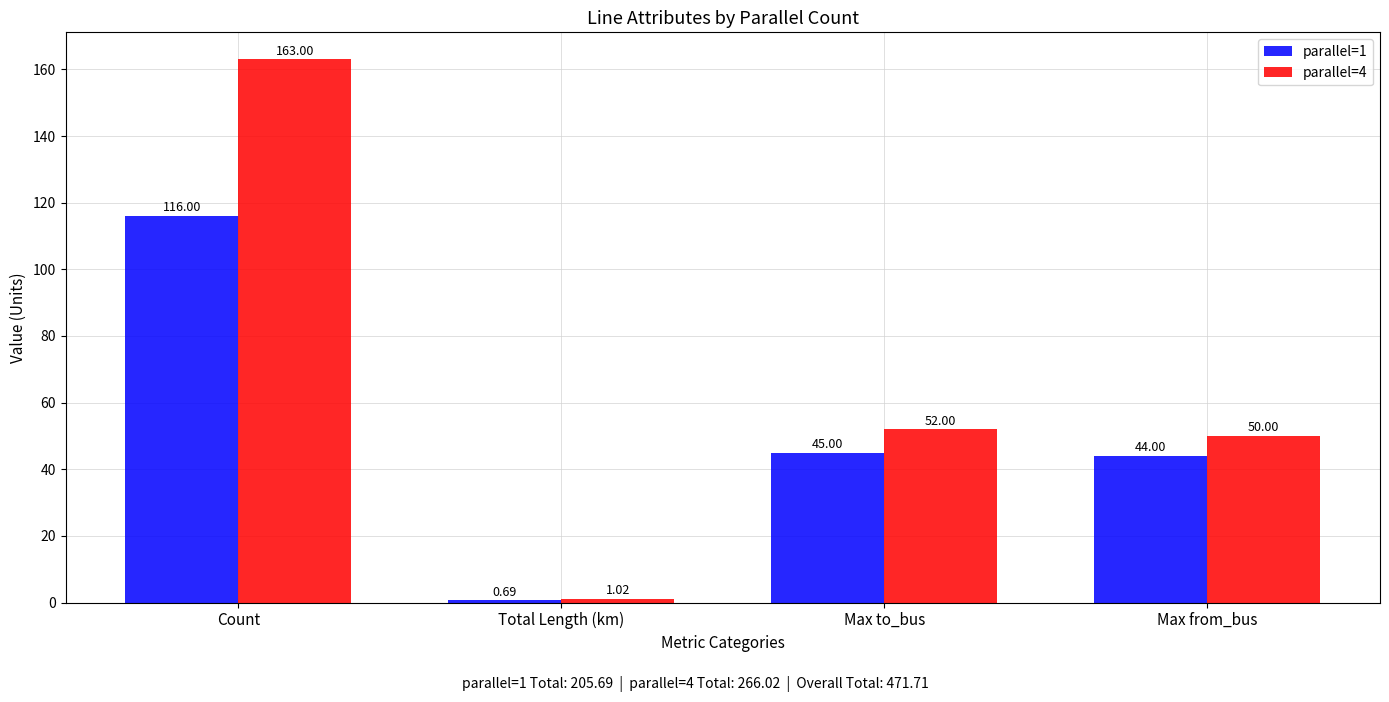

What is the label of the 3rd bar from the right?

Total Length (km)